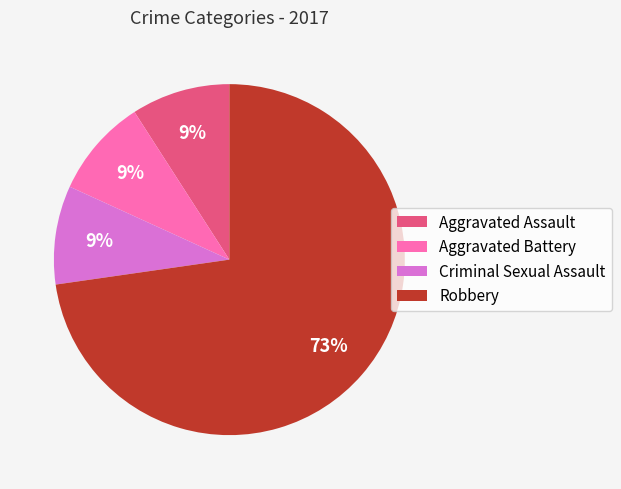

Which slice is the largest?

Robbery